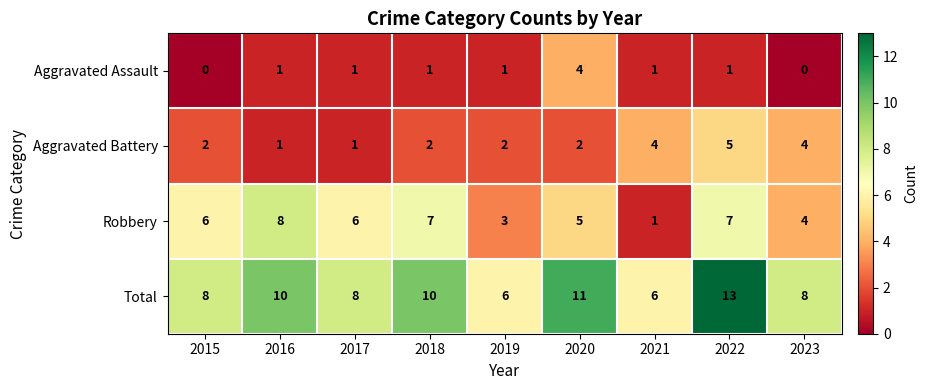

Between 2020 and 2021, which series saw the biggest shift?

Total